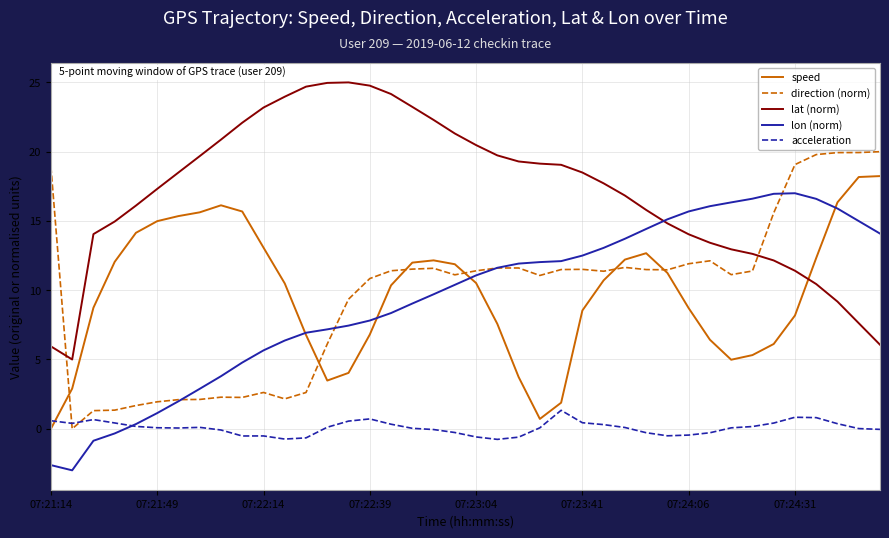

Which series has the largest total across all categories?

lat (norm)